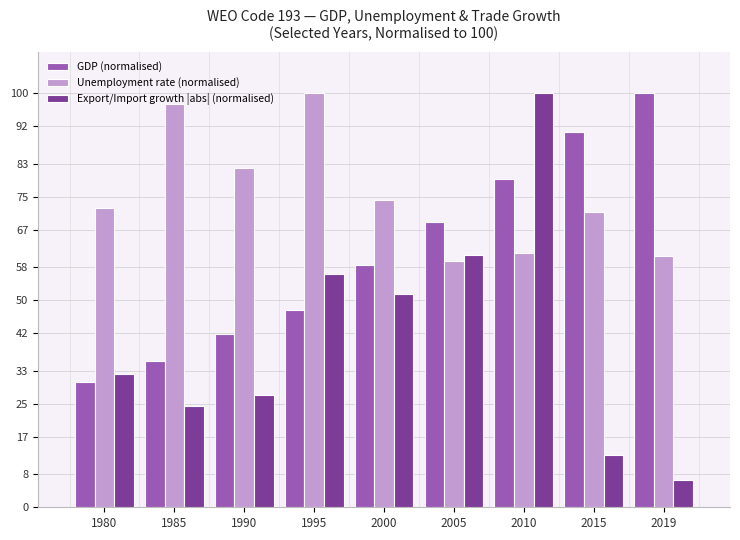

Which series has the widest spread of values?

Export/Import growth |abs| (normalised)